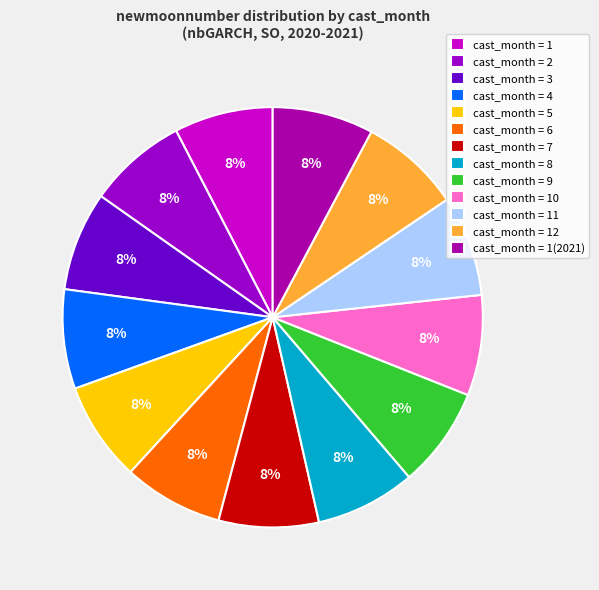

How many slices are in this pie chart?

13